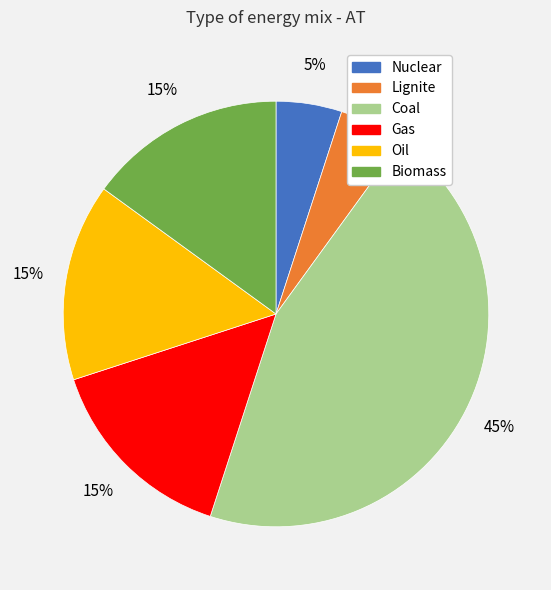

How many segments does this pie chart have?

6